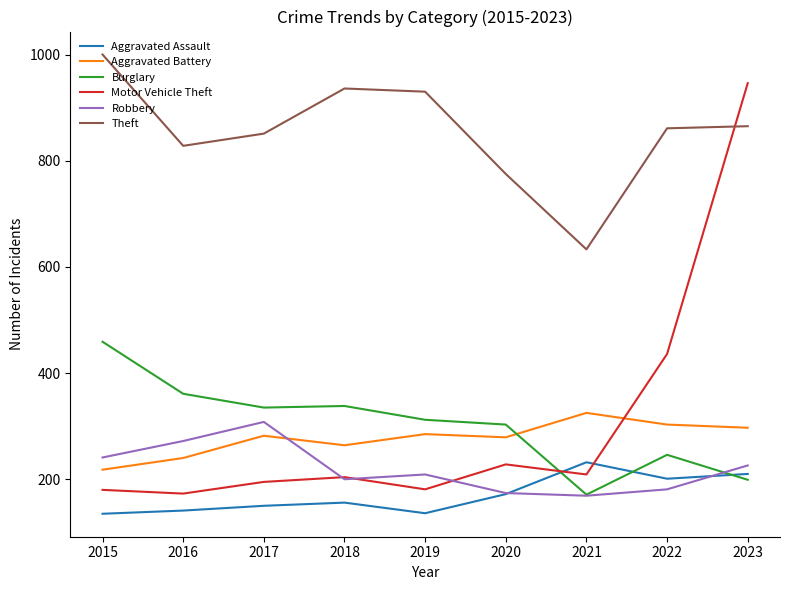

True or false: Robbery has a value of 272 at 2016.

True